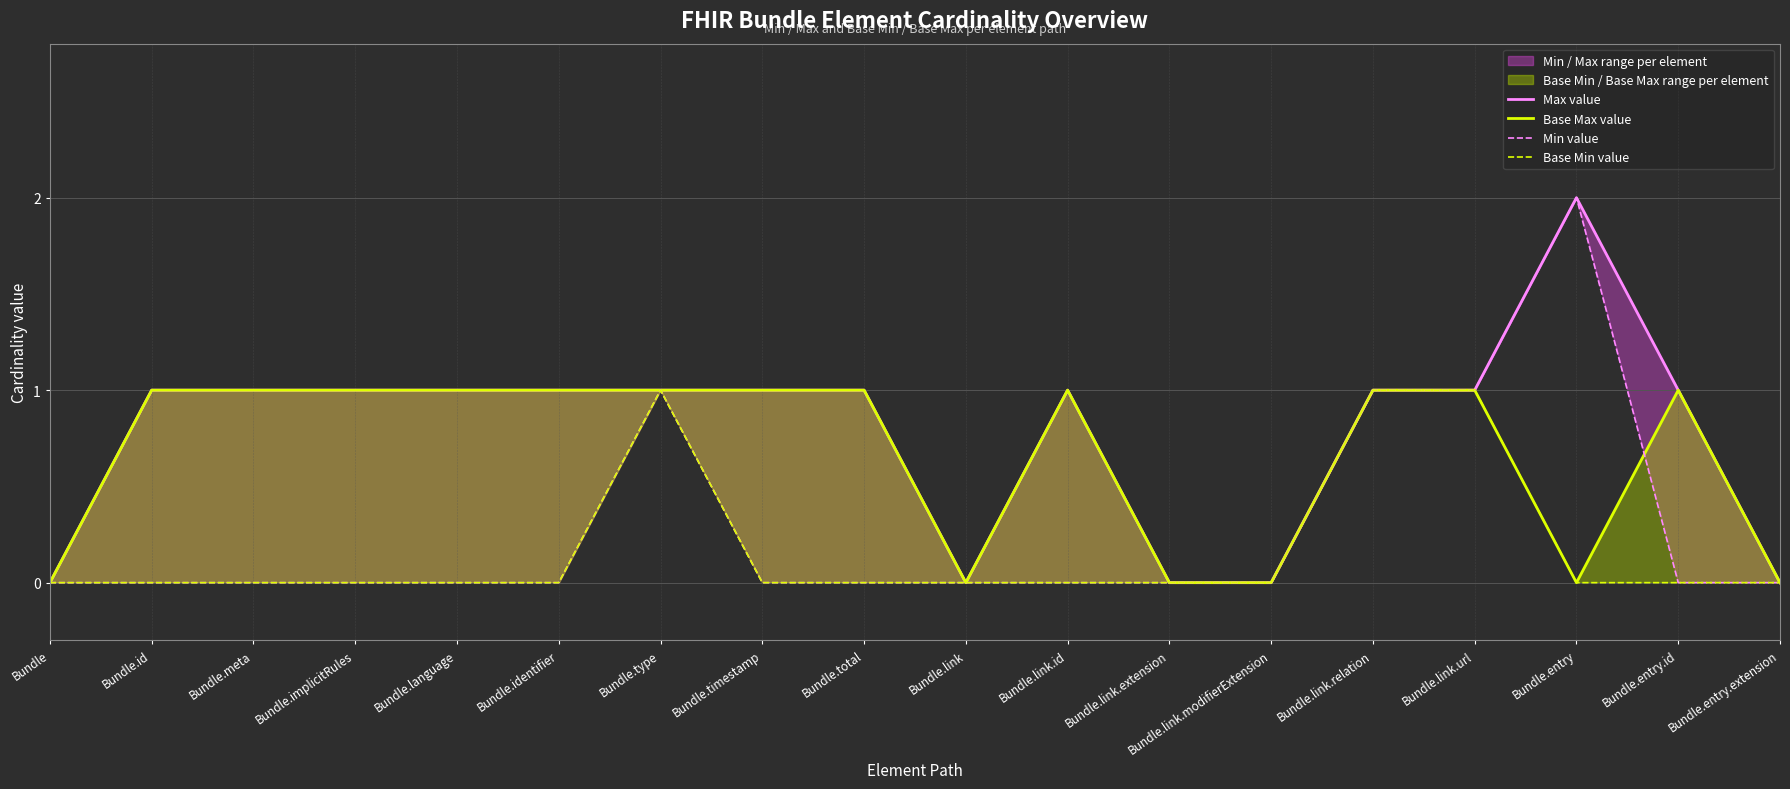

Reading right to left, list all the values displayed in this chart.

Max value: 0	1	2	1	1	0	0	1	0	1	1	1	1	1	1	1	1	0
Base Max value: 0	1	0	1	1	0	0	1	0	1	1	1	1	1	1	1	1	0
Min value: 0	0	2	1	1	0	0	0	0	0	0	1	0	0	0	0	0	0
Base Min value: 0	0	0	1	1	0	0	0	0	0	0	1	0	0	0	0	0	0